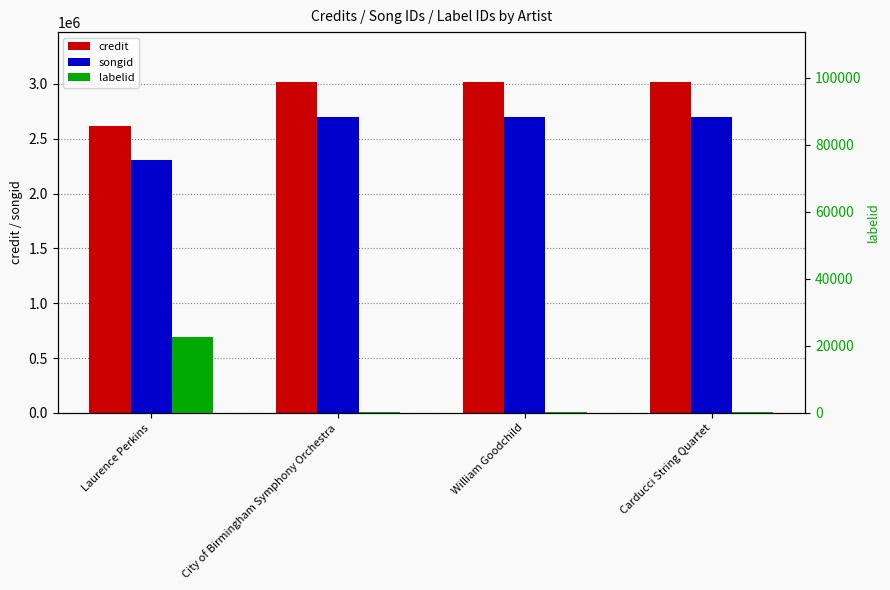

The songid series shows 1564380 at Carducci String Quartet. True or false?

False